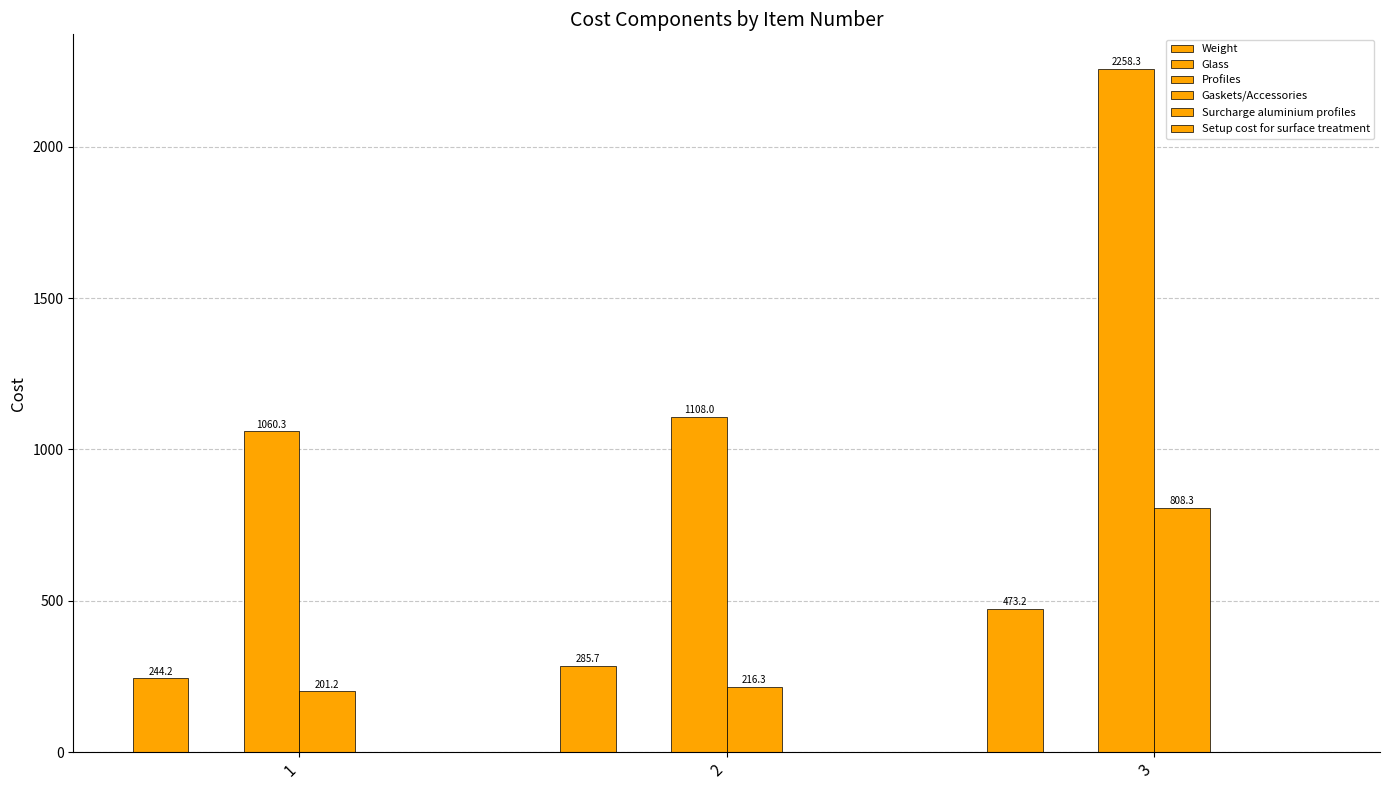

How many data points in Profiles are less than 1107?

1